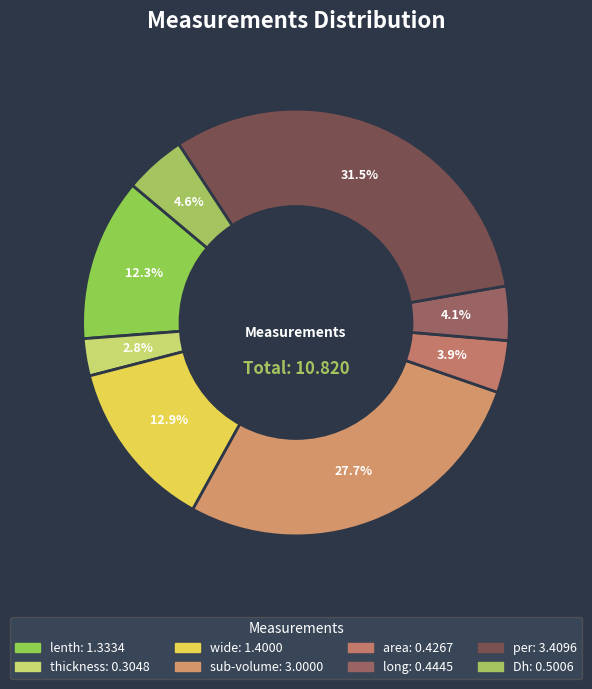

Do per and long together represent more than half of the pie?

No